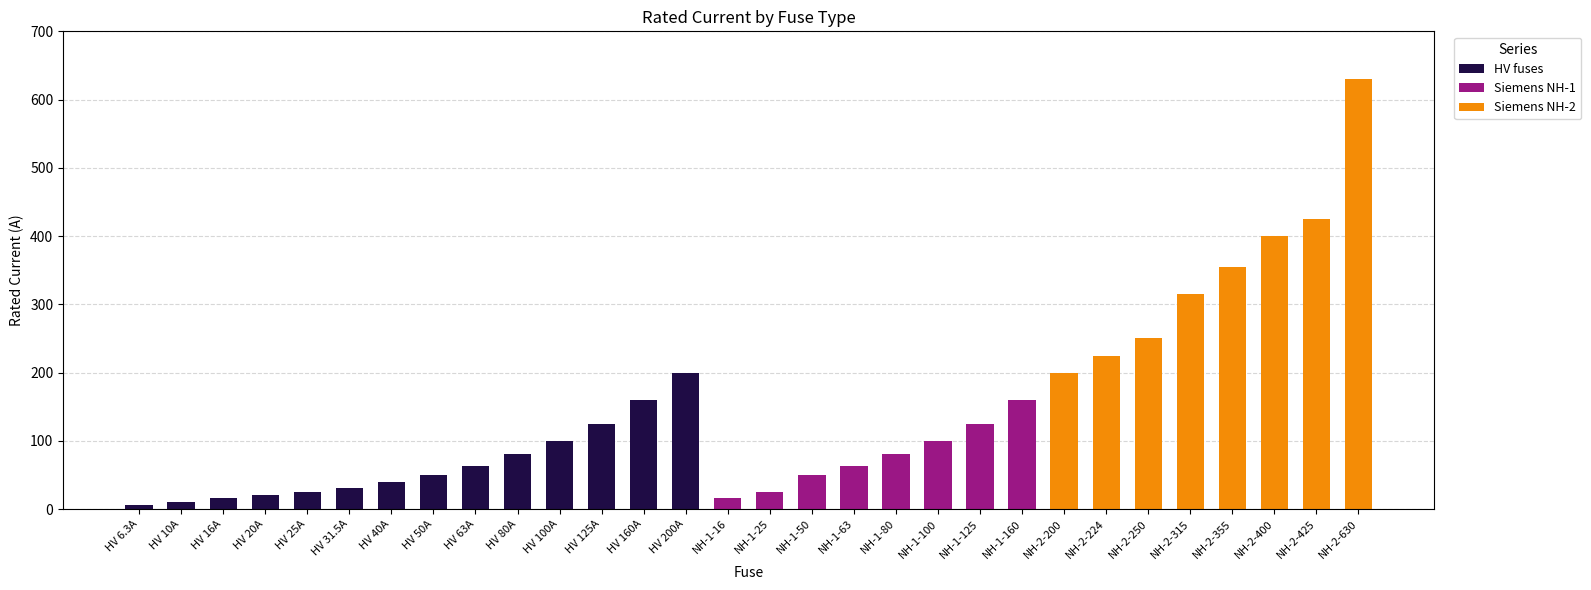

What is the total value across all series at HV 100A?

100.0